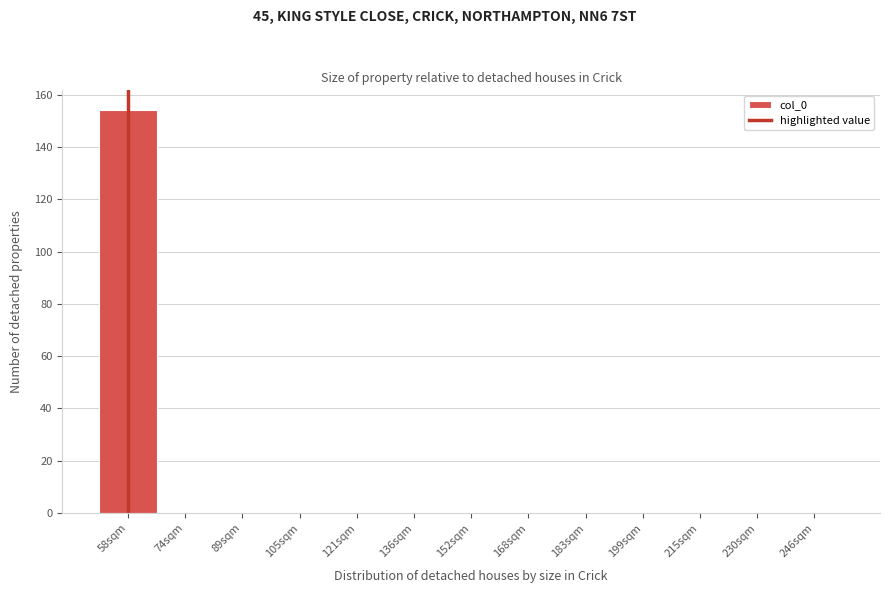

Reading left to right, what are all the values shown in this chart?

58sqm=154	74sqm=0	89sqm=0	105sqm=0	121sqm=0	136sqm=0	152sqm=0	168sqm=0	183sqm=0	199sqm=0	215sqm=0	230sqm=0	246sqm=0